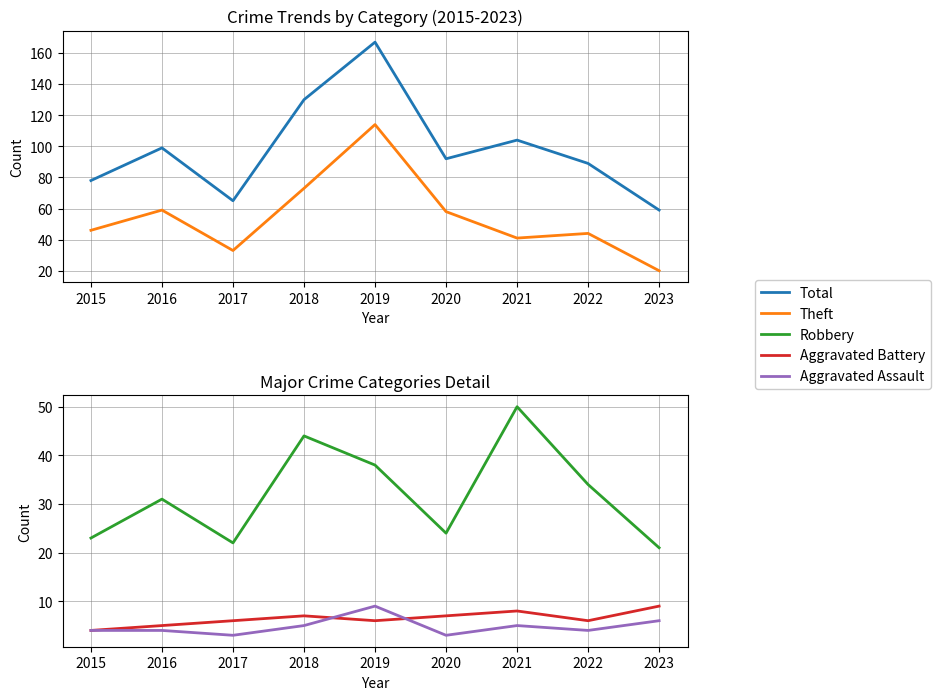

At which label does Aggravated Assault first exceed 4?

2018